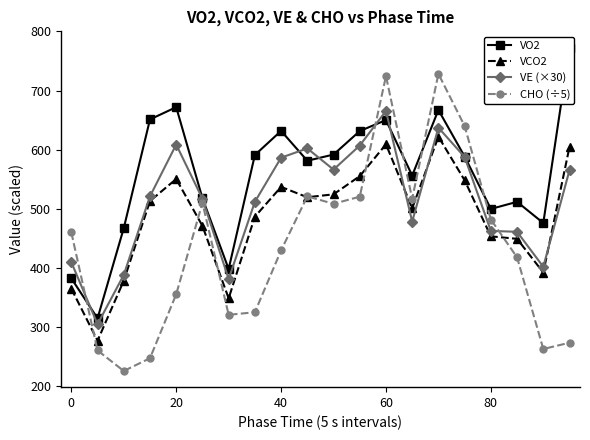

True or false: VO2 and VE (×30) intersect in this chart.

True